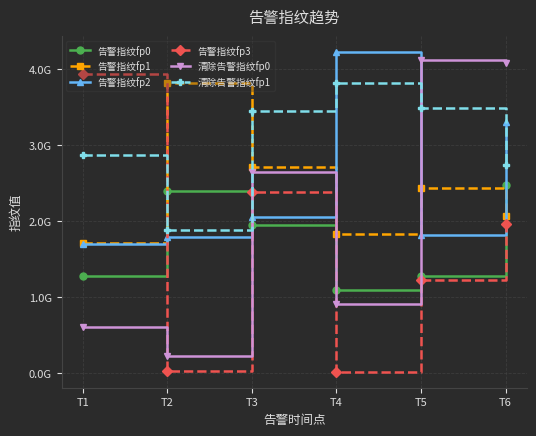

Does the chart have visible grid lines?

Yes